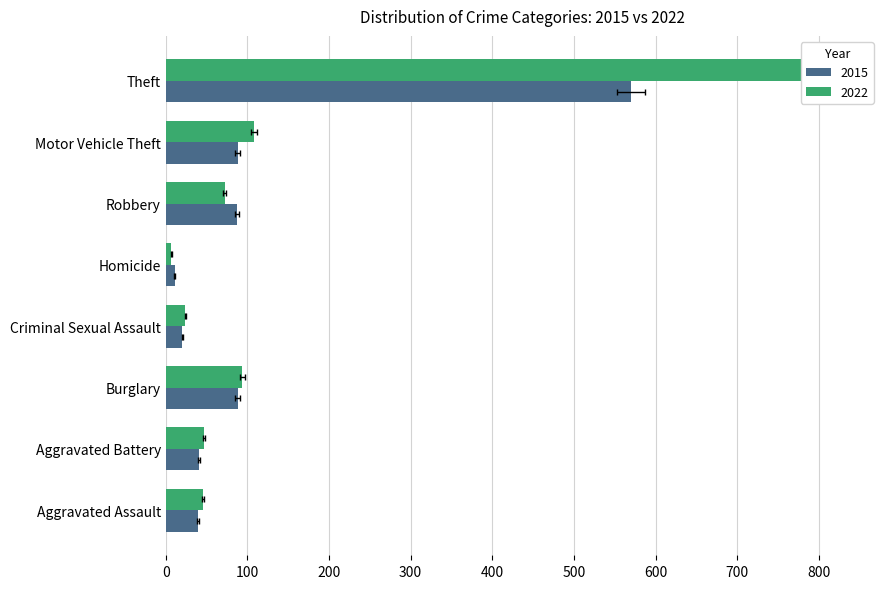

Reading left to right, transcribe all the data shown in this chart.

2015: 39	41	88	20	11	87	88	570
2022: 46	47	94	24	7	72	108	809